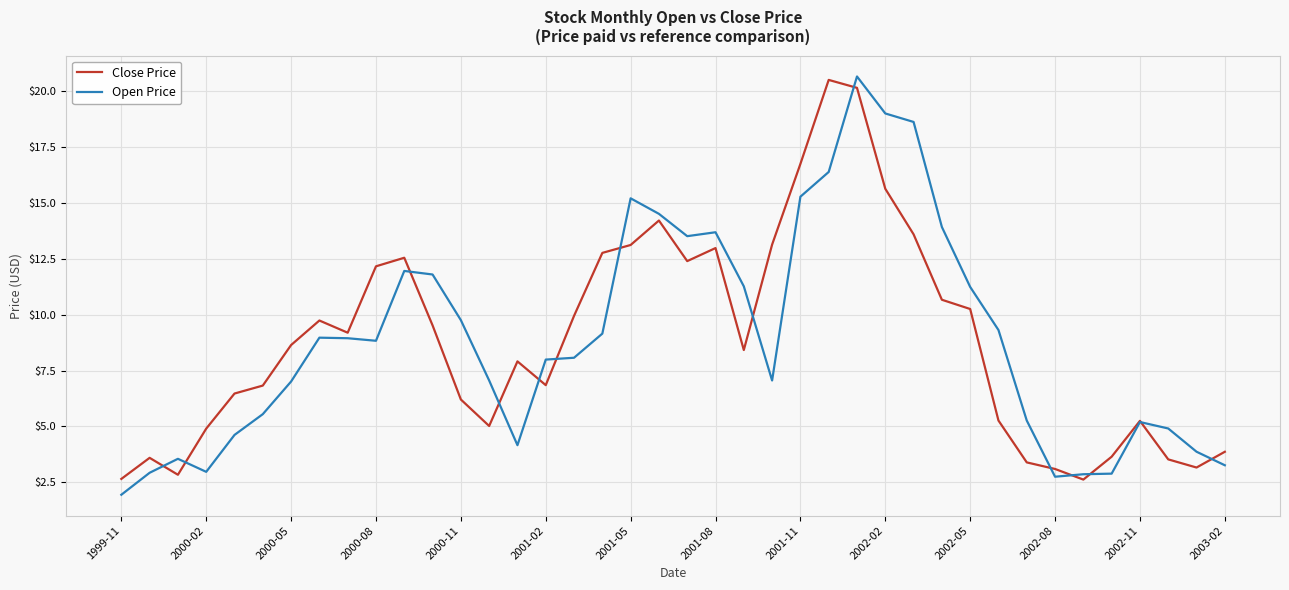

What is the highest value of the Open Price series?

20.7